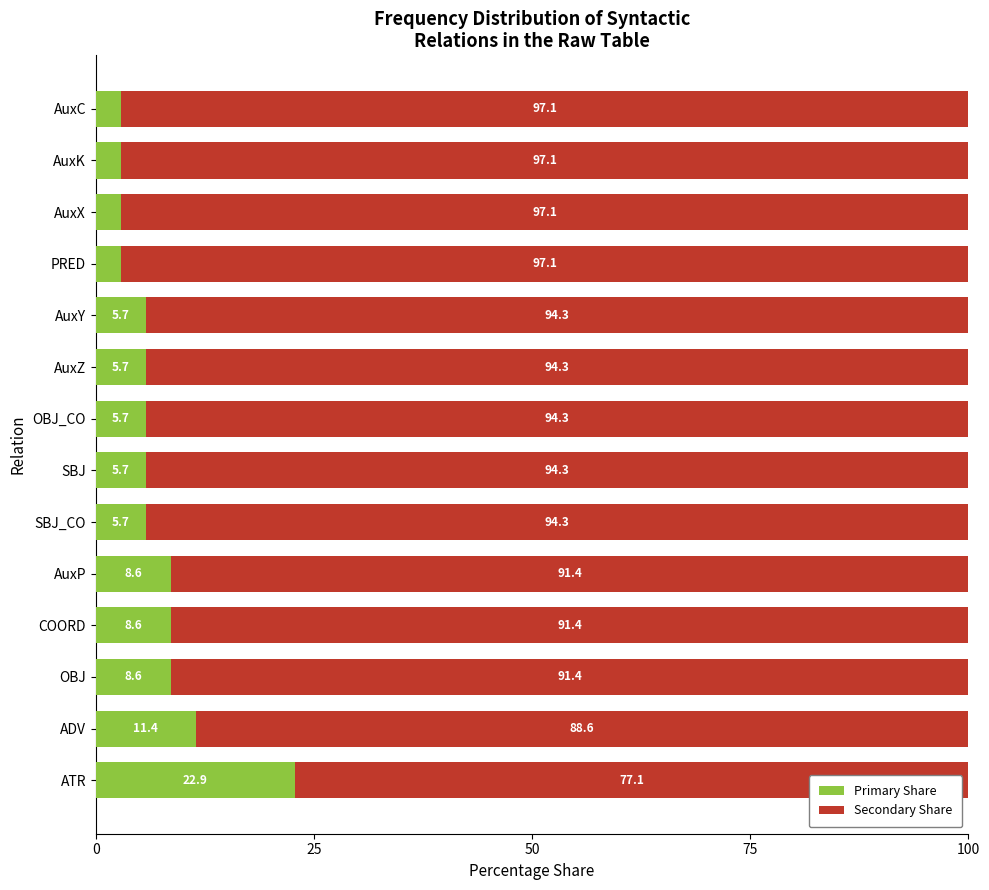

At which label is Primary Share closest to 12?

ADV